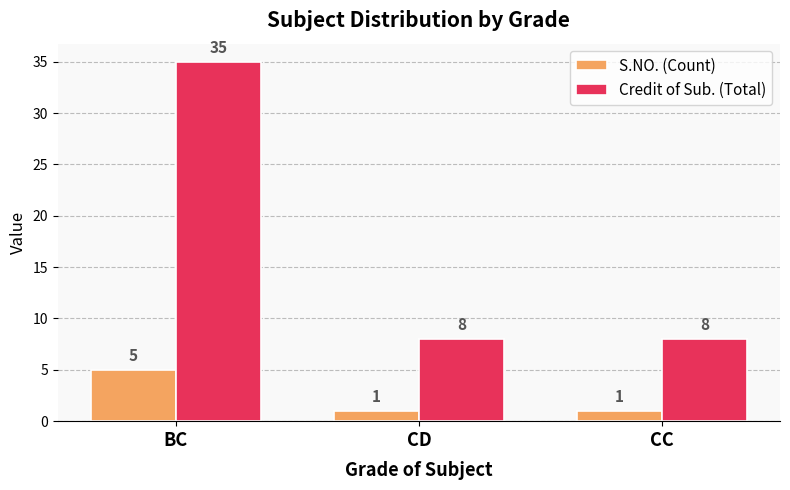

What position from the right is CD?

2